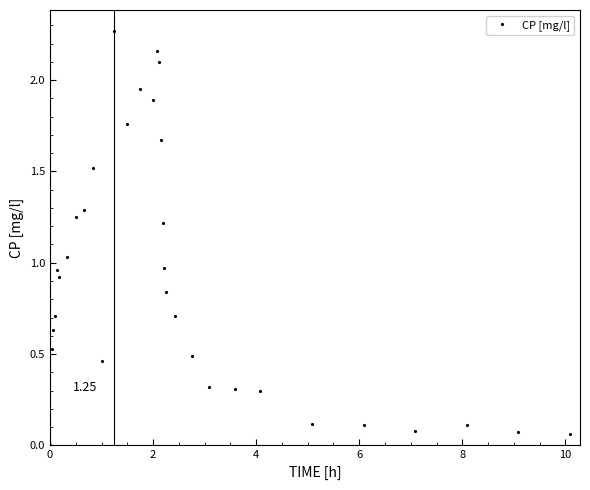

What is the average value?

0.9